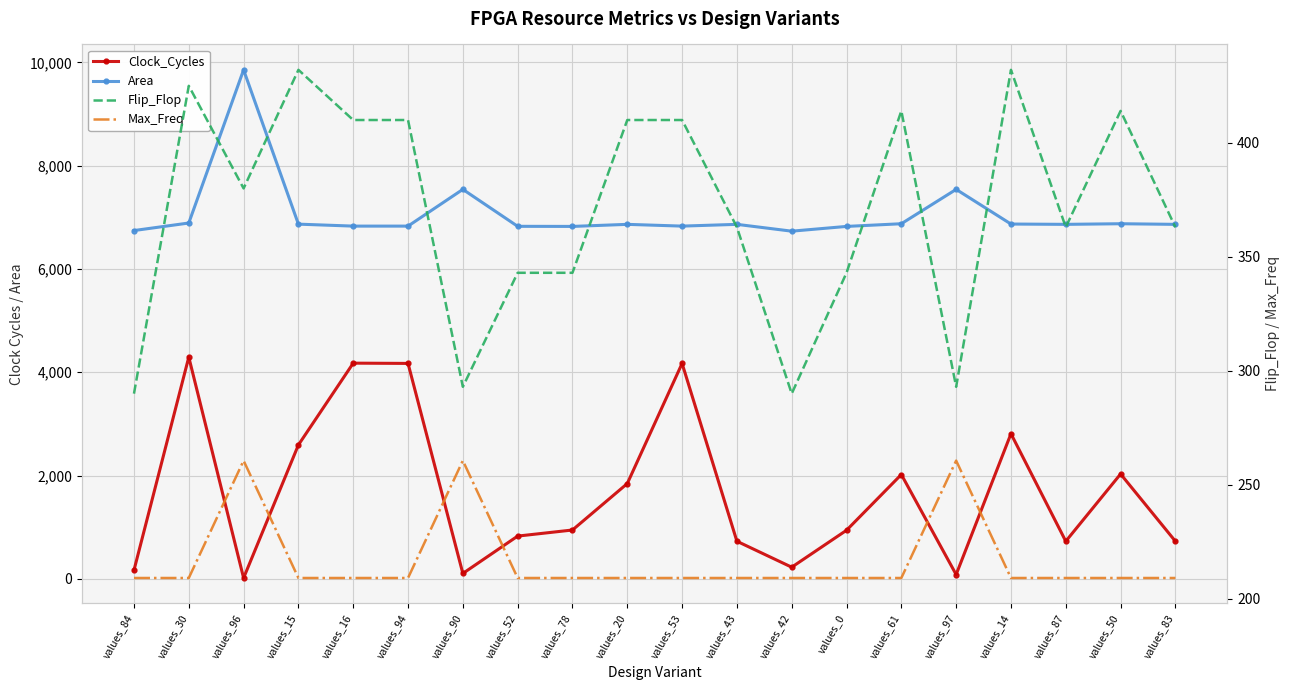

Between values_53 and values_87, which is larger?

values_53